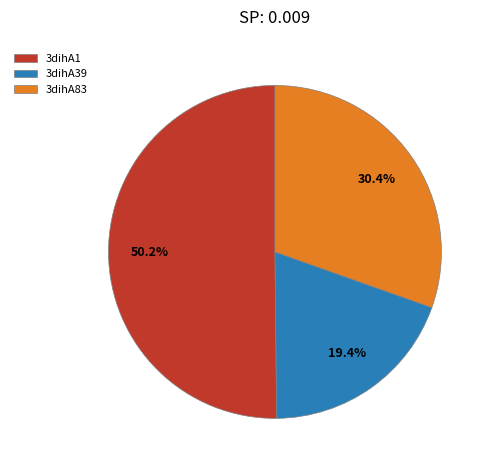

How many segments does this pie chart have?

3